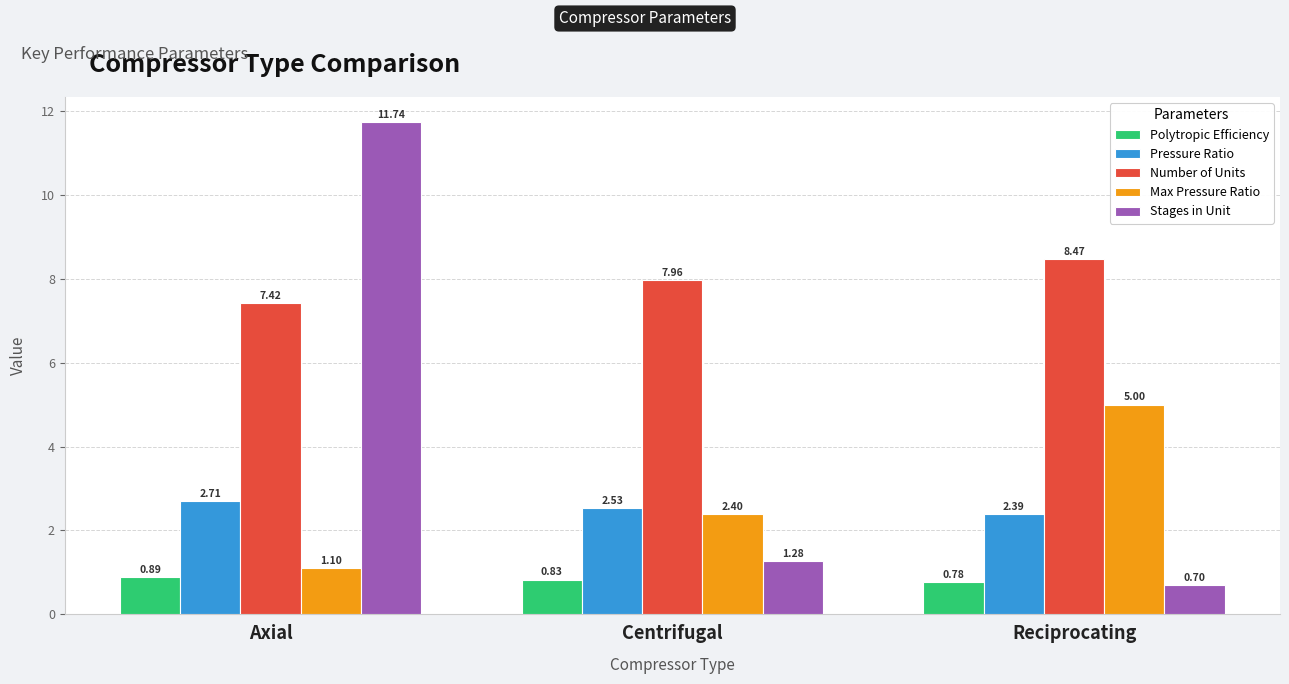

At which label does Stages in Unit first exceed 1?

Axial